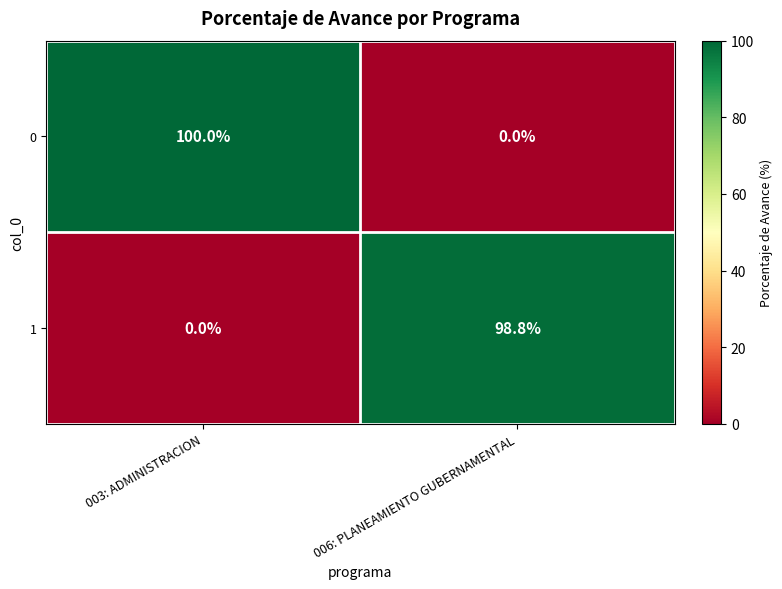

Rank the series by their maximum value, from lowest to highest.

1, 0